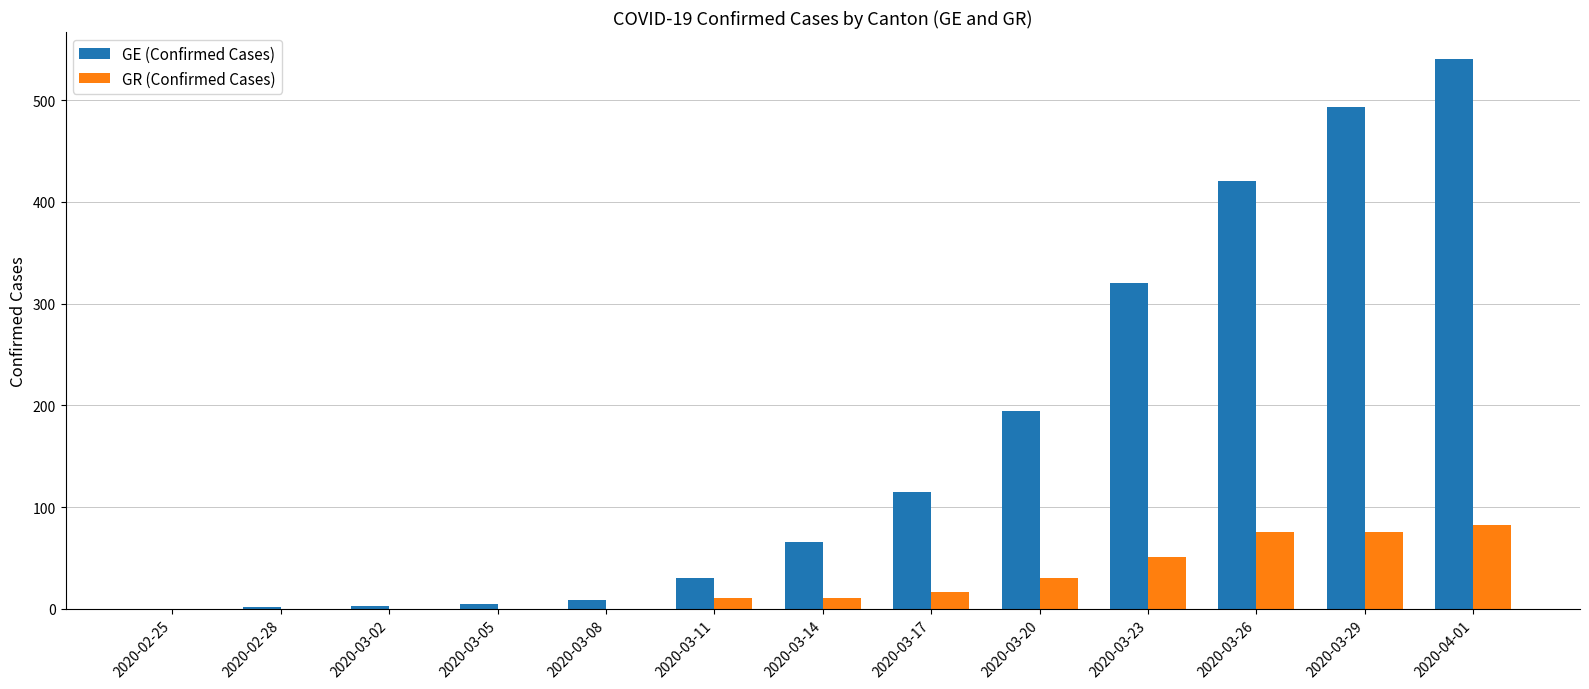

What is the maximum value shown in the chart?

540